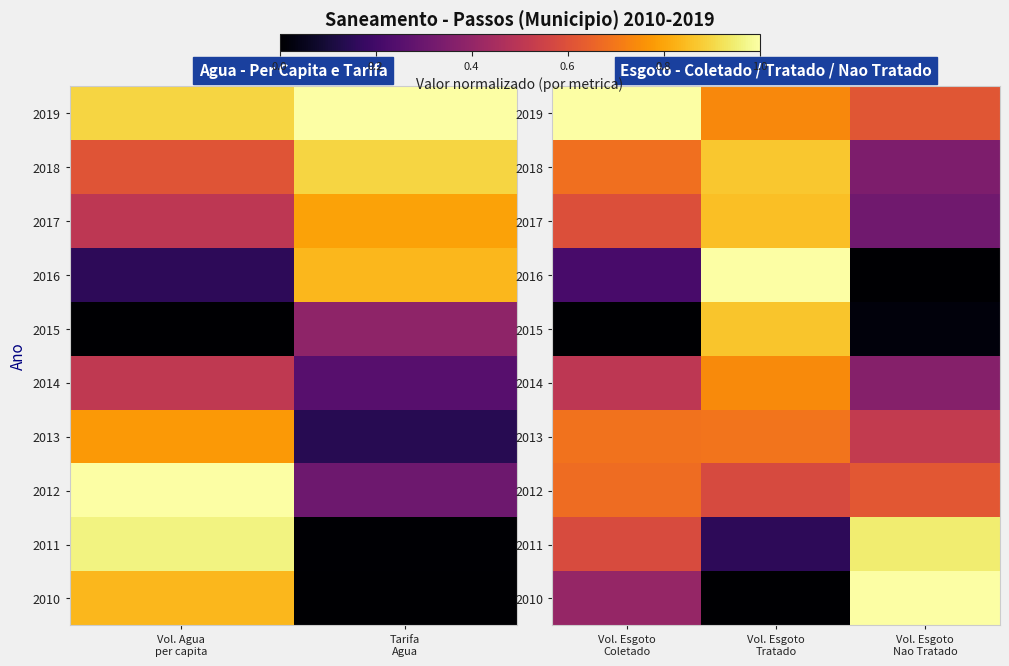

Is the value of 2016 at Vol. Esgoto Coletado greater than the value of 2014 at Vol. Esgoto Tratado?

No